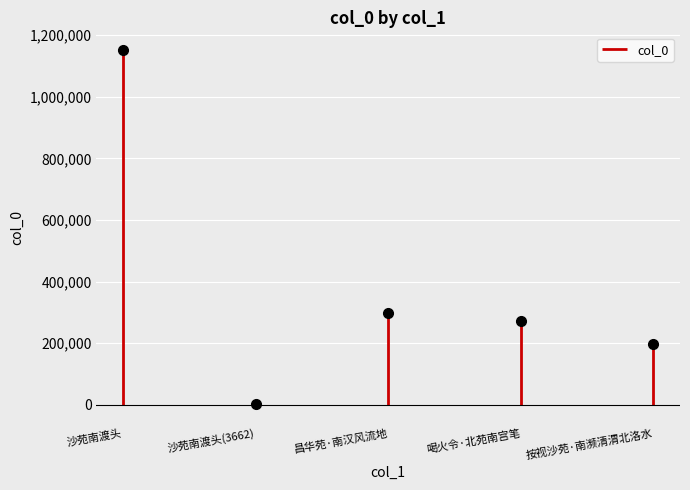

List the labels in order of value, smallest first.

沙苑南渡头(3662), 按视沙苑·南濒清渭北洛水, 喝火令·北苑南宫笔, 昌华苑·南汉风流地, 沙苑南渡头